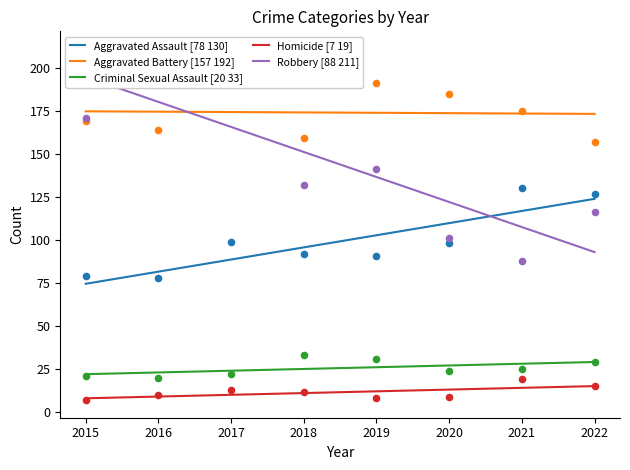

Which series has the widest spread of Y values?

Robbery